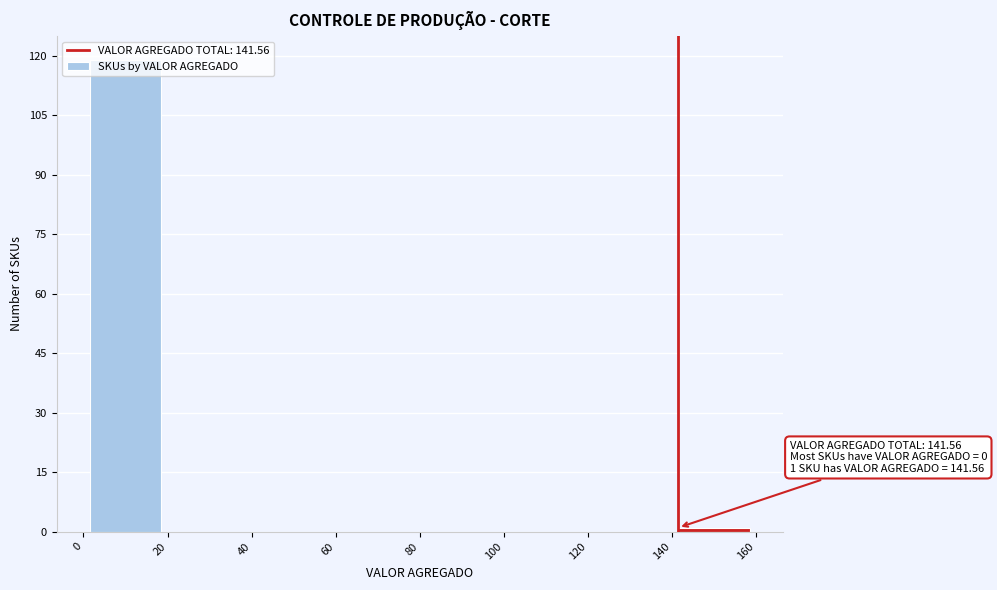

Which range on the x-axis has the tallest bar?

0 to 20